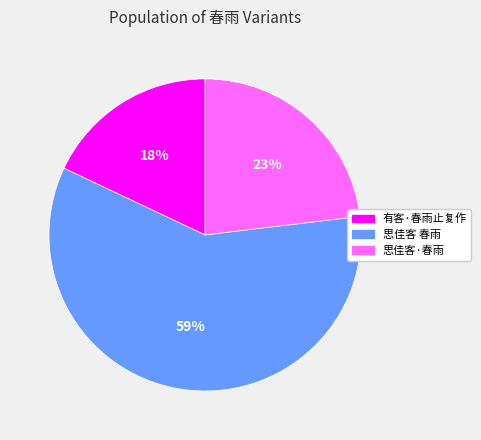

Is the sum of 有客·春雨止复作 and 思佳客 春雨 greater than half?

Yes